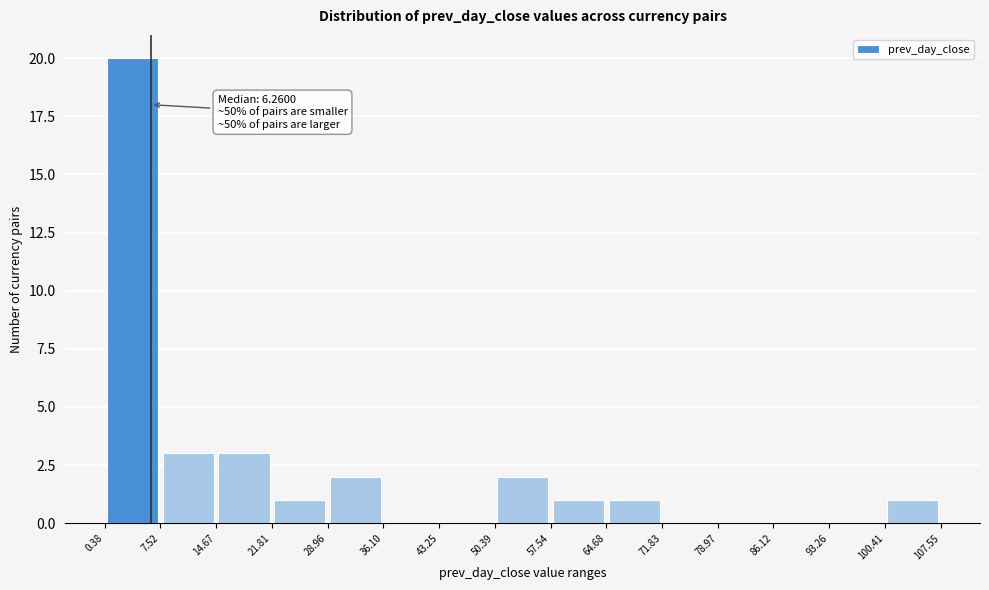

Over which range of the x-axis is the bar tallest?

0.38 to 7.52